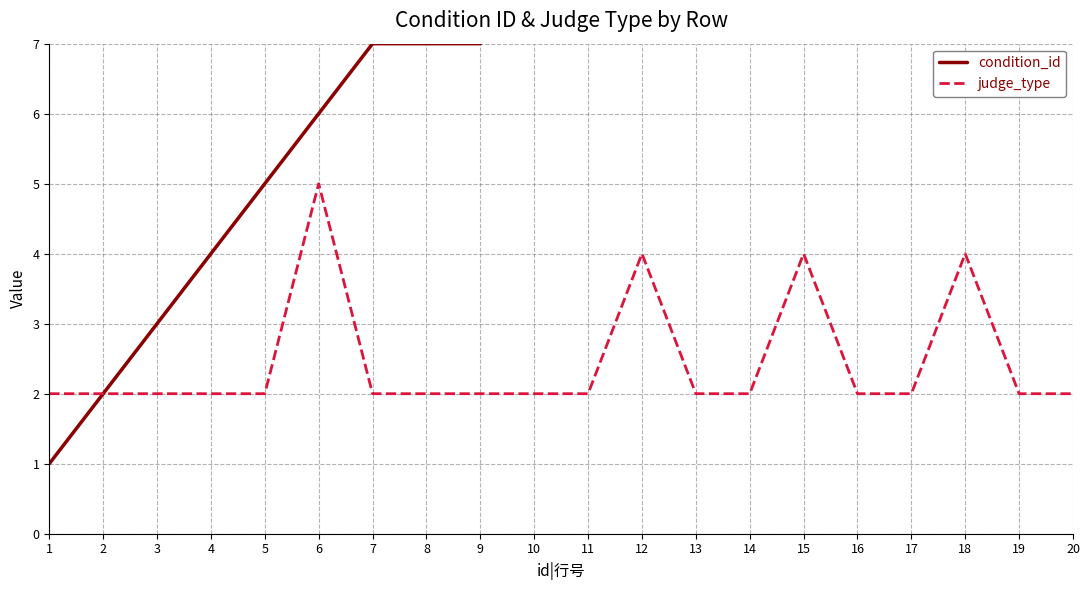

How many judge_type values are between 2 and 3?

16